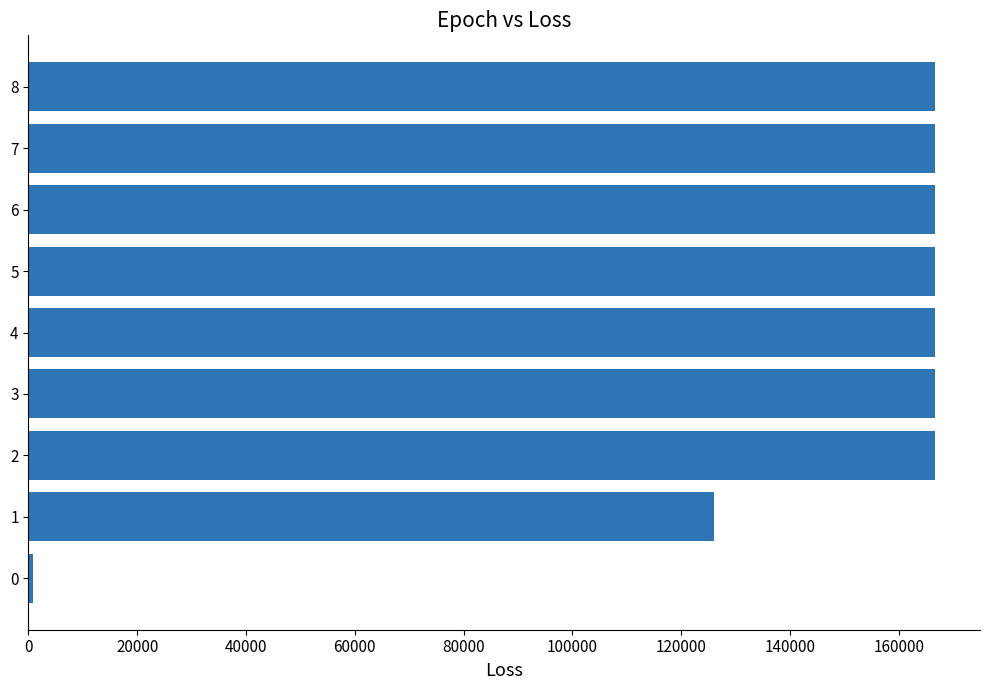

Is it true that the value at 8 is 166574.5?

True